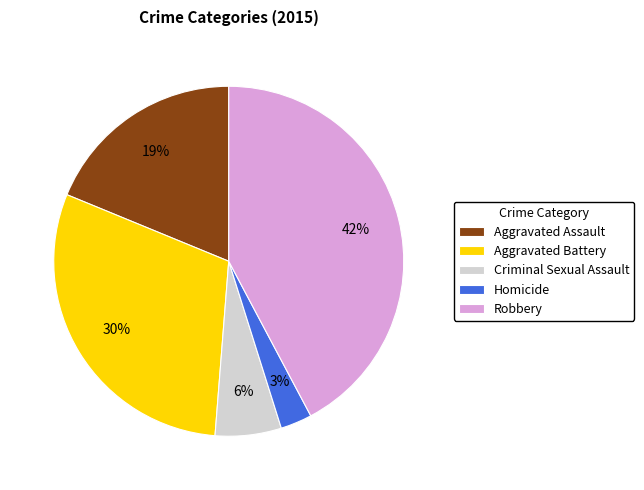

Is the sum of Homicide and Aggravated Battery greater than half?

No